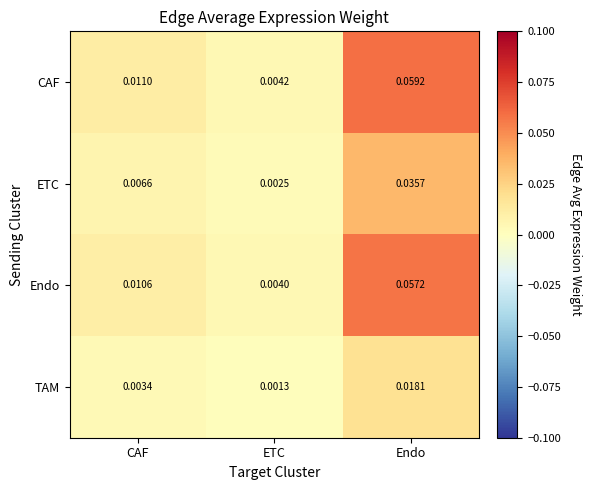

Which series has the largest range (max minus min)?

CAF